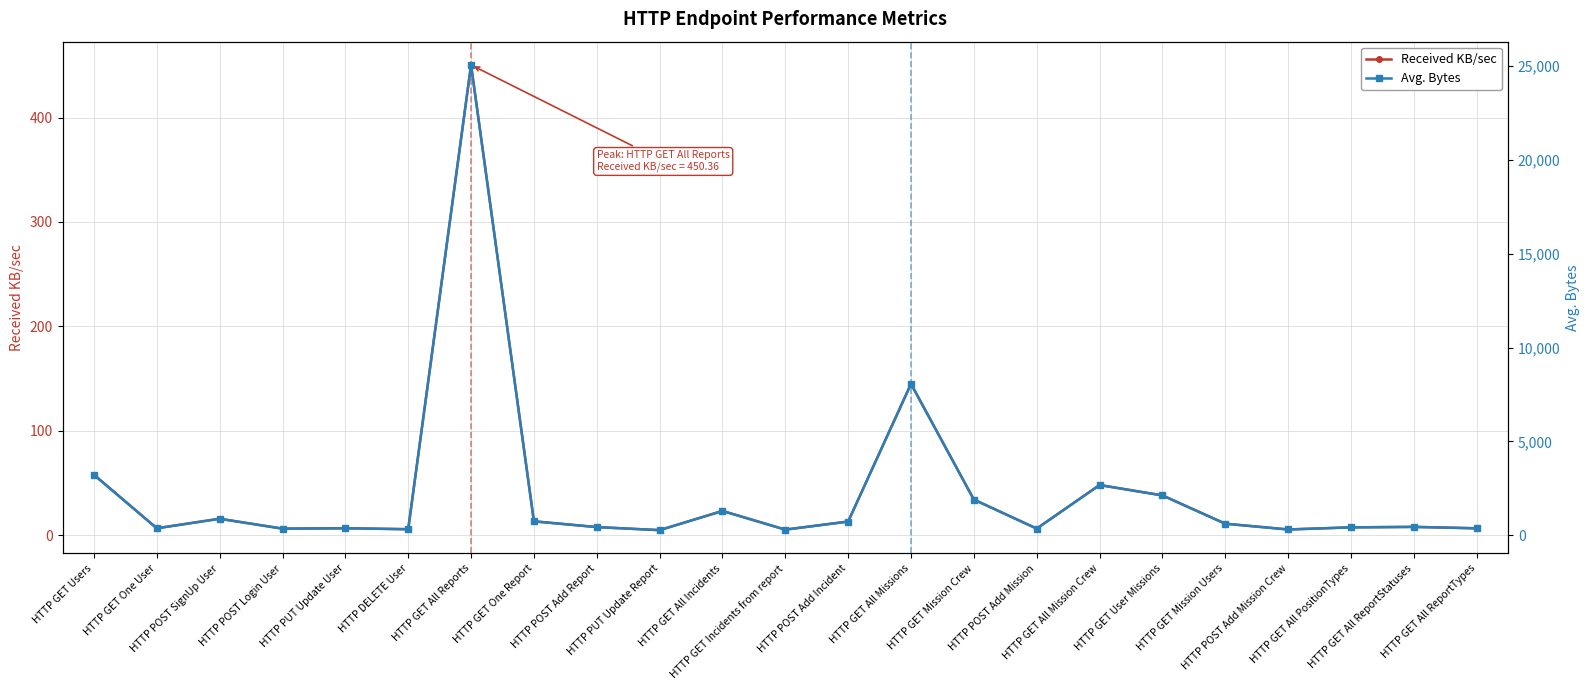

How many lines are shown in the chart?

2